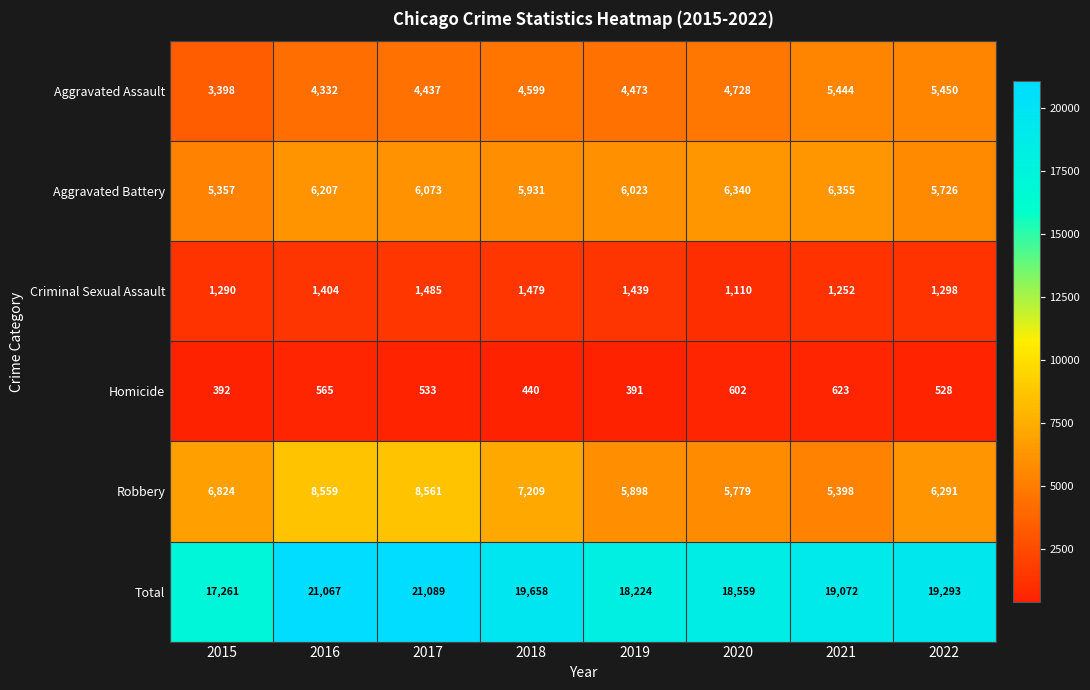

How many series are shown in this chart?

6